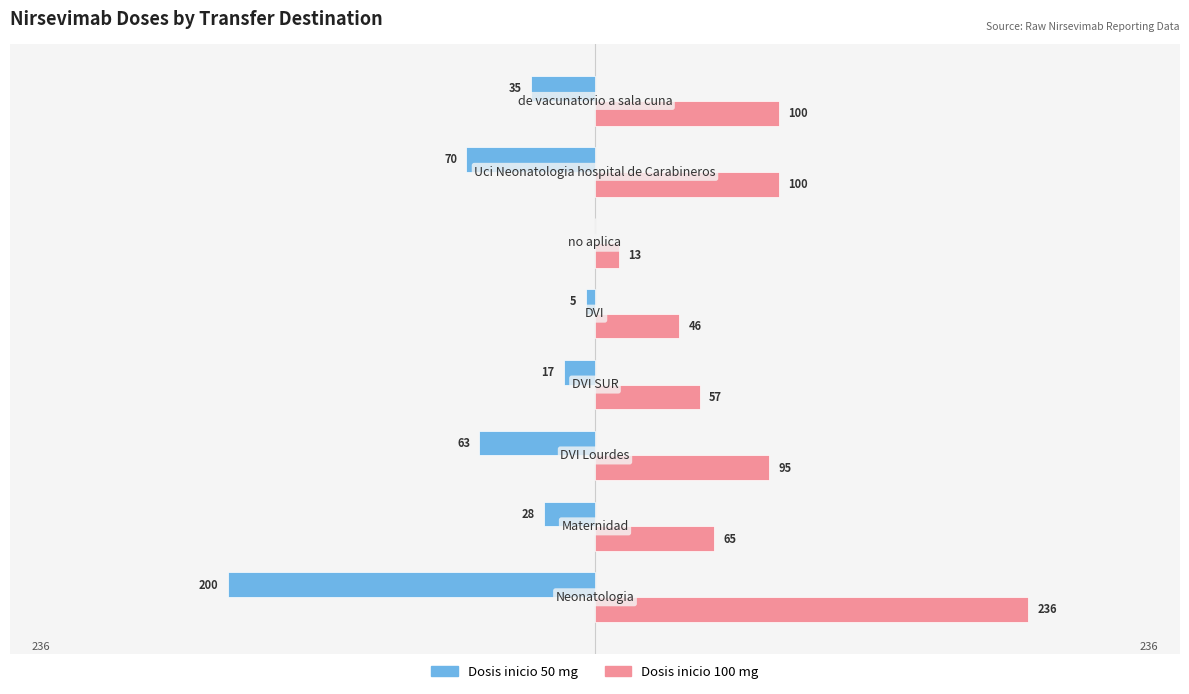

Which series has the largest total across all categories?

Dosis inicio 100 mg